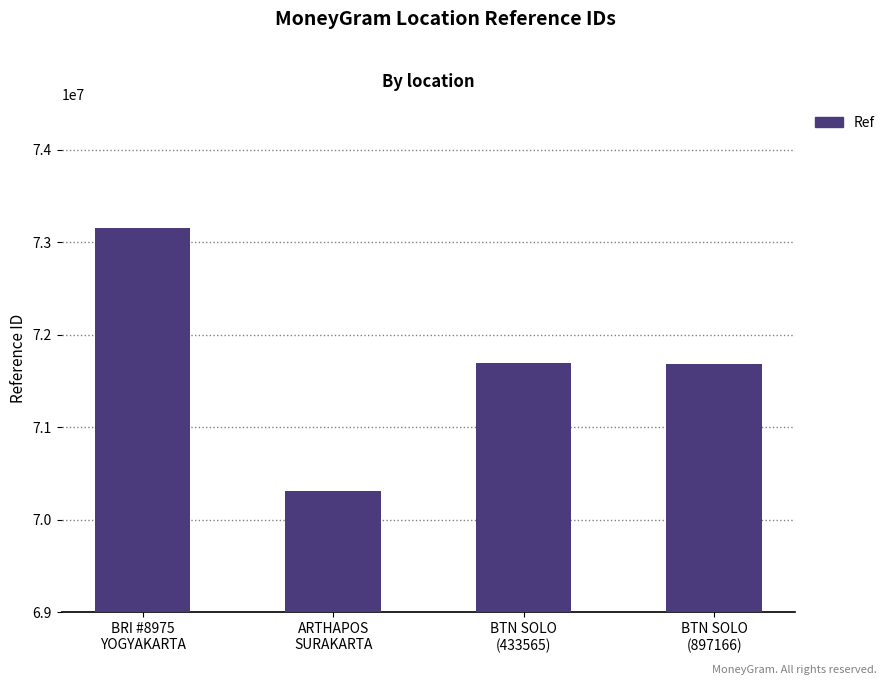

What is the value of the 1st bar from the left?

73153463